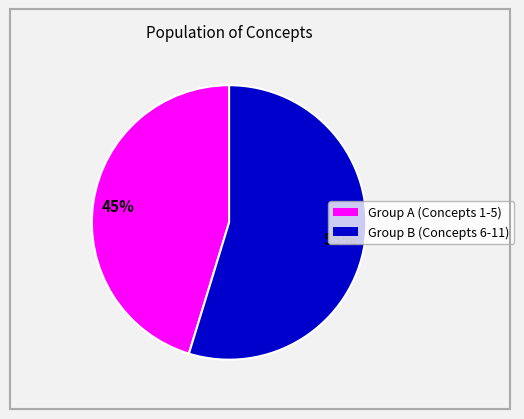

Count the number of slices in the pie.

2